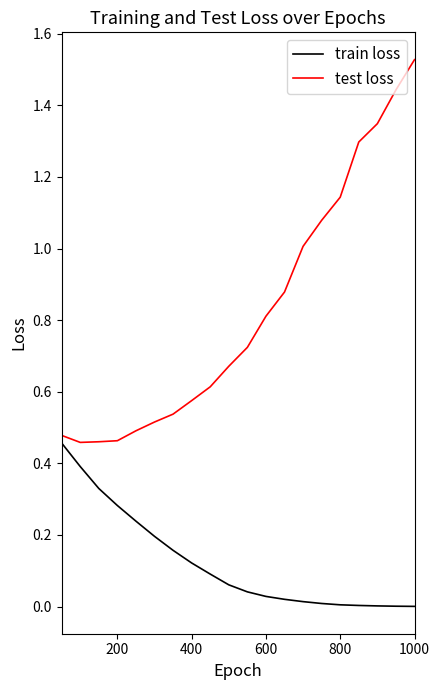

List the series in order of their peak value, lowest first.

train loss, test loss